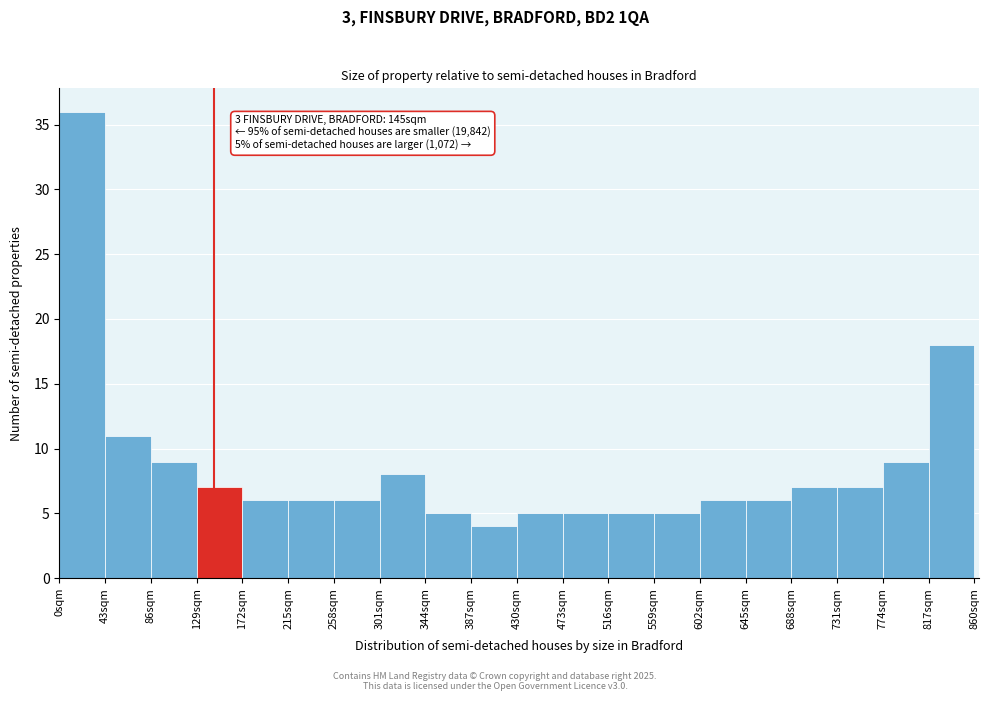

Over which range of the x-axis is the bar tallest?

0 to 43